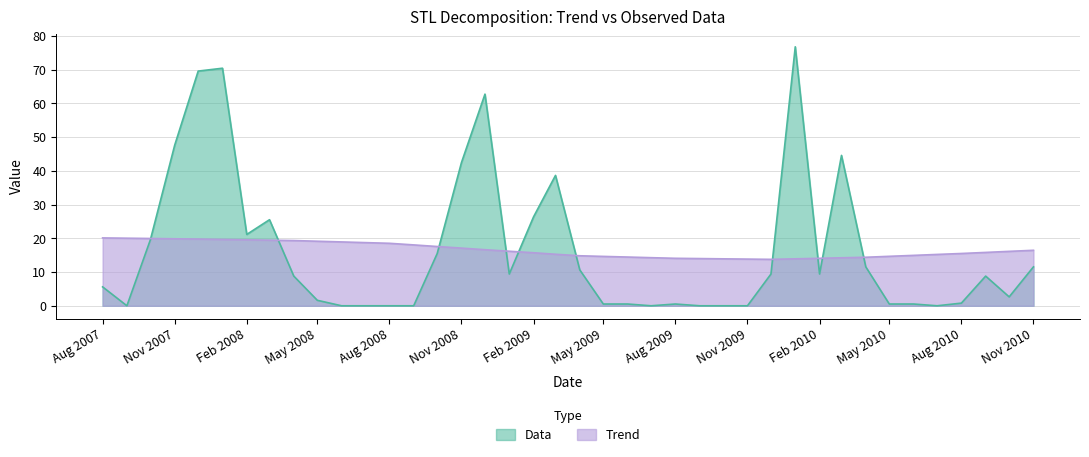

What is the difference between the second highest and second lowest values in the Trend series?

6.2